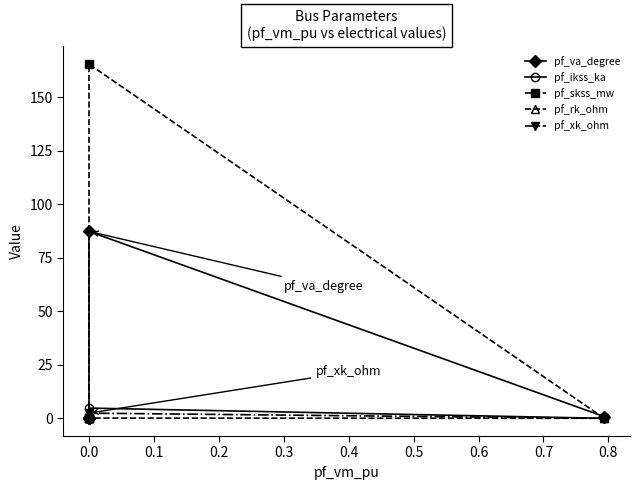

True or false: pf_va_degree and pf_rk_ohm intersect in this chart.

False